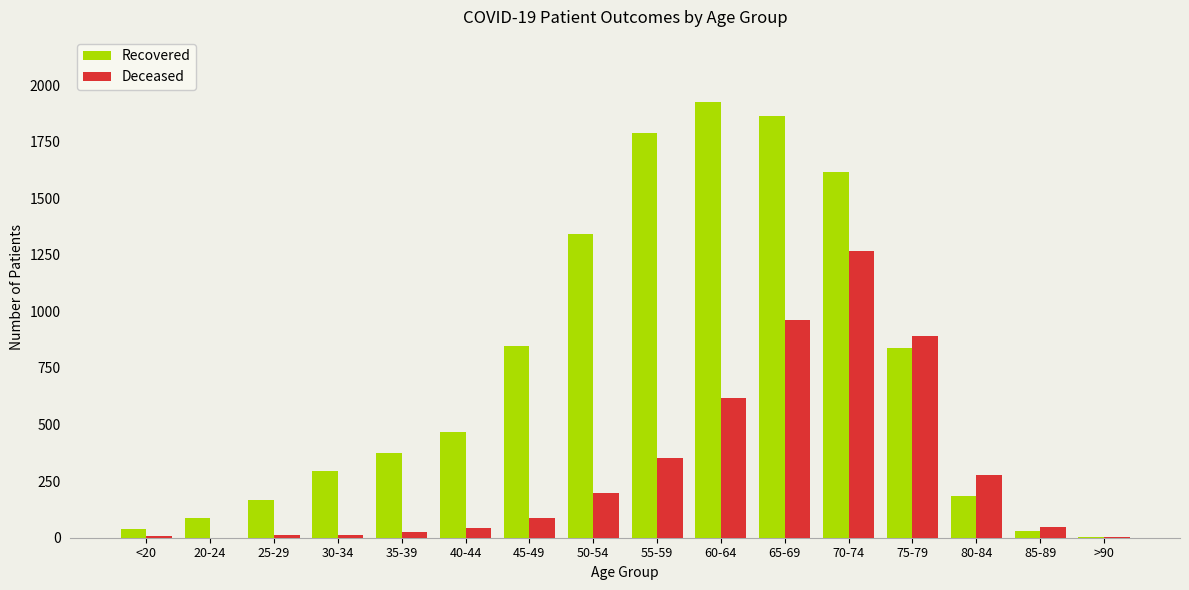

The Deceased series shows 1569 at 75-79. True or false?

False